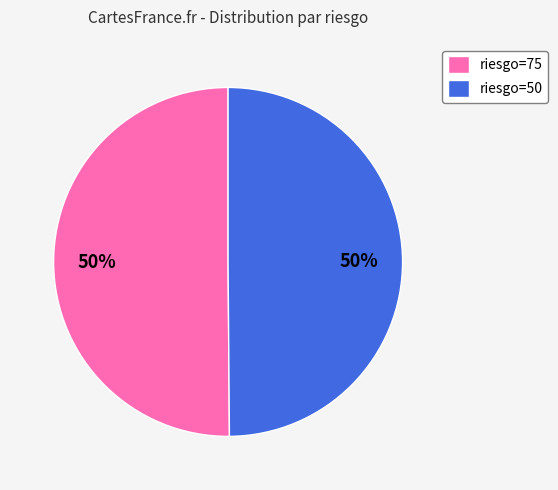

Is it true that riesgo=50 is 38% of the pie?

False